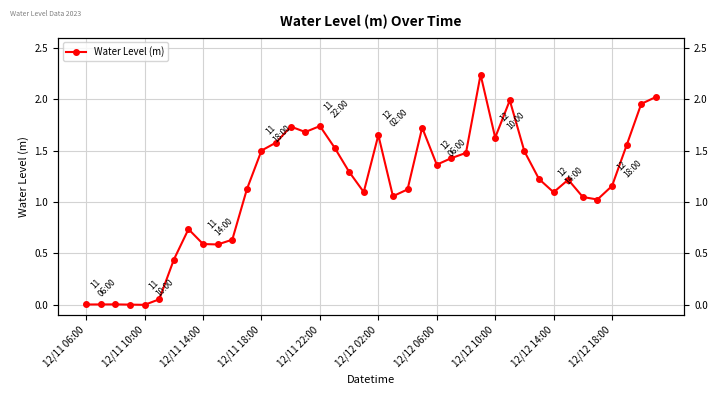

How many interior local valleys (lower than both neighbors) does the data have?

9